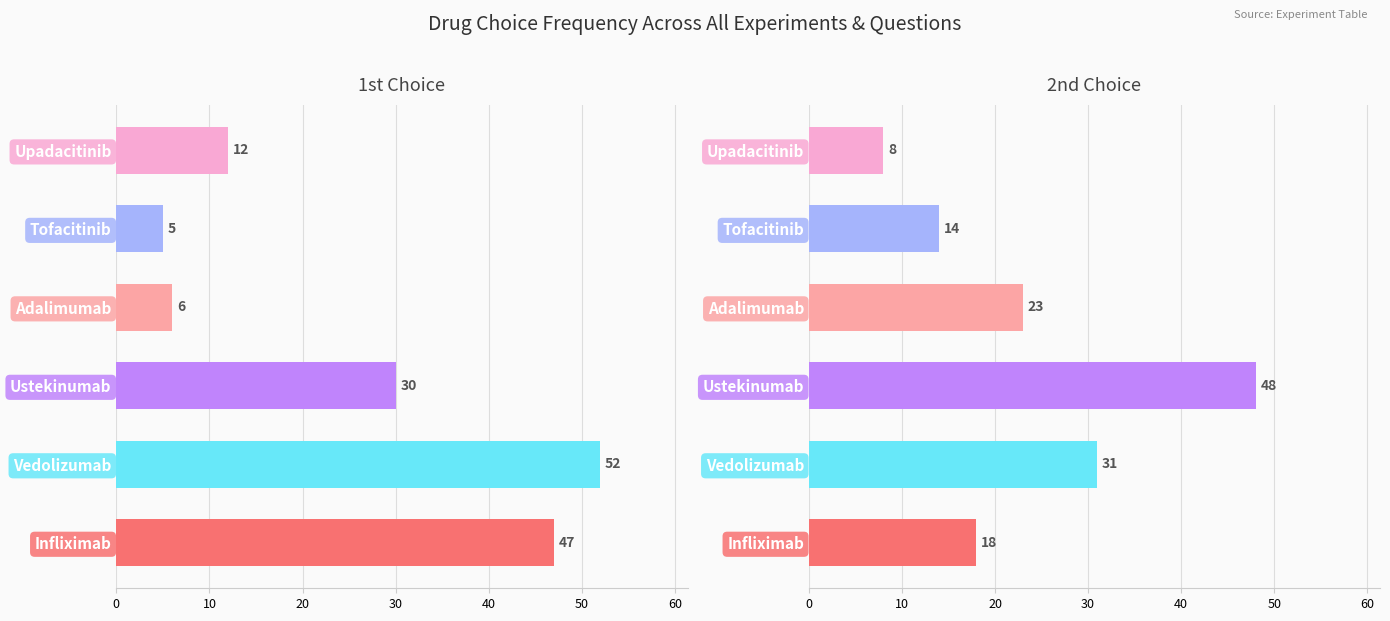

What is the maximum value for 2nd Choice?

48